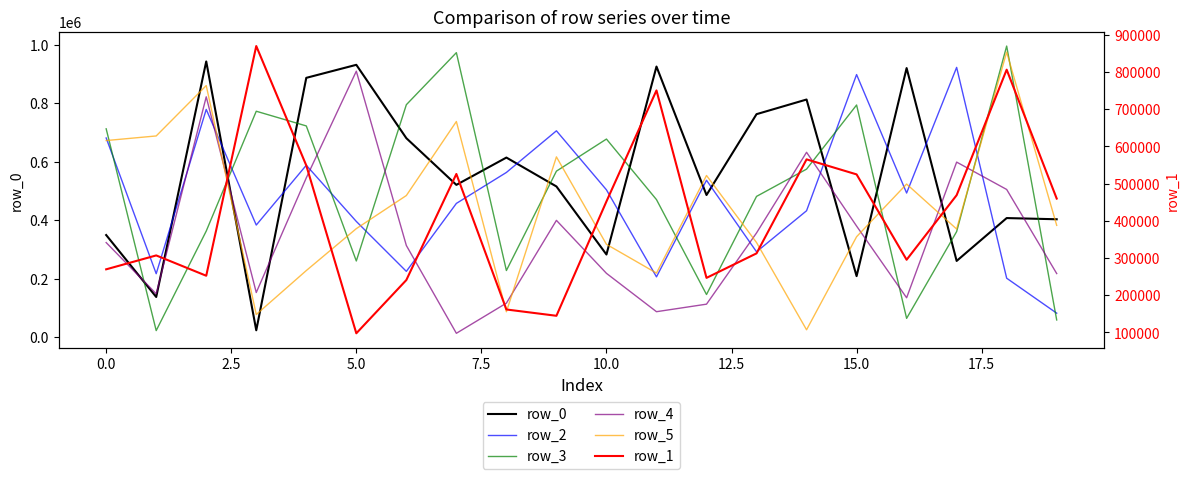

Which series changed the most between 11 and 12?

row_1